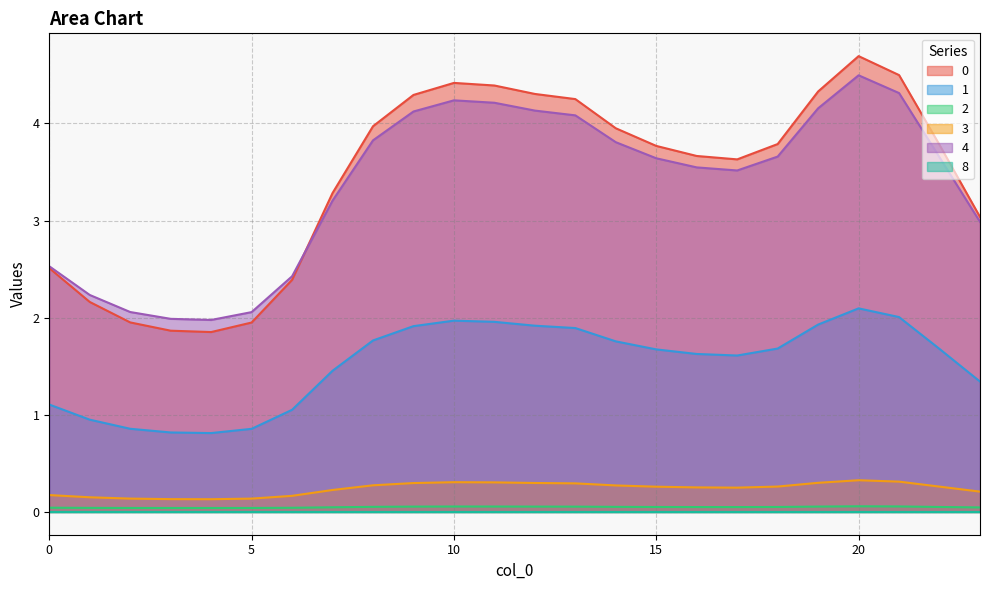

Is it true that 4 equals 4.0 at 0?

False